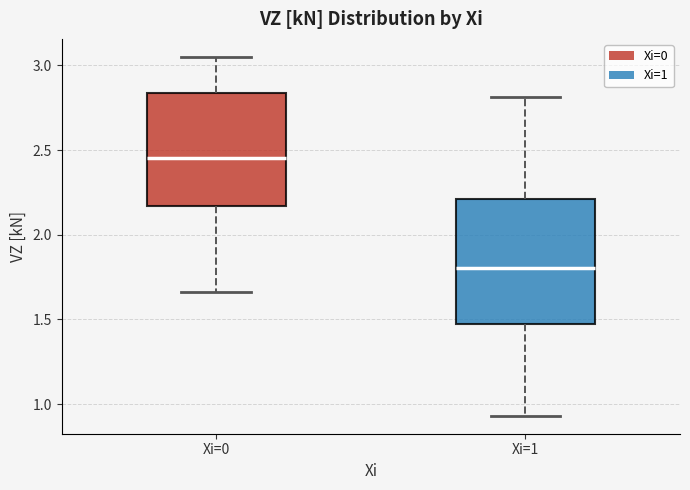

Reading left to right, read every box against the y-axis: the position of its median line, the range the box covers, and the ends of its whiskers. The values are not printed on the chart, so give them approximately, as read against the axis.

Xi=0: median 2.45, box 2.15 to 2.85, whiskers 1.65 to 3.05
Xi=1: median 1.80, box 1.45 to 2.20, whiskers 0.95 to 2.80